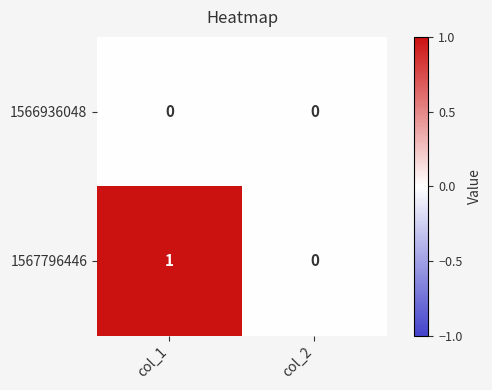

Is it true that 1566936048 equals 0 at col_2?

True